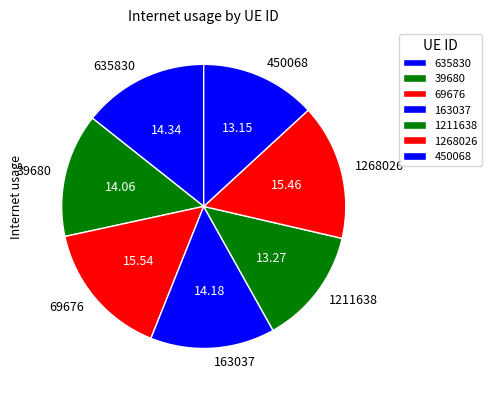

Between 163037 and 1211638, which is larger?

163037